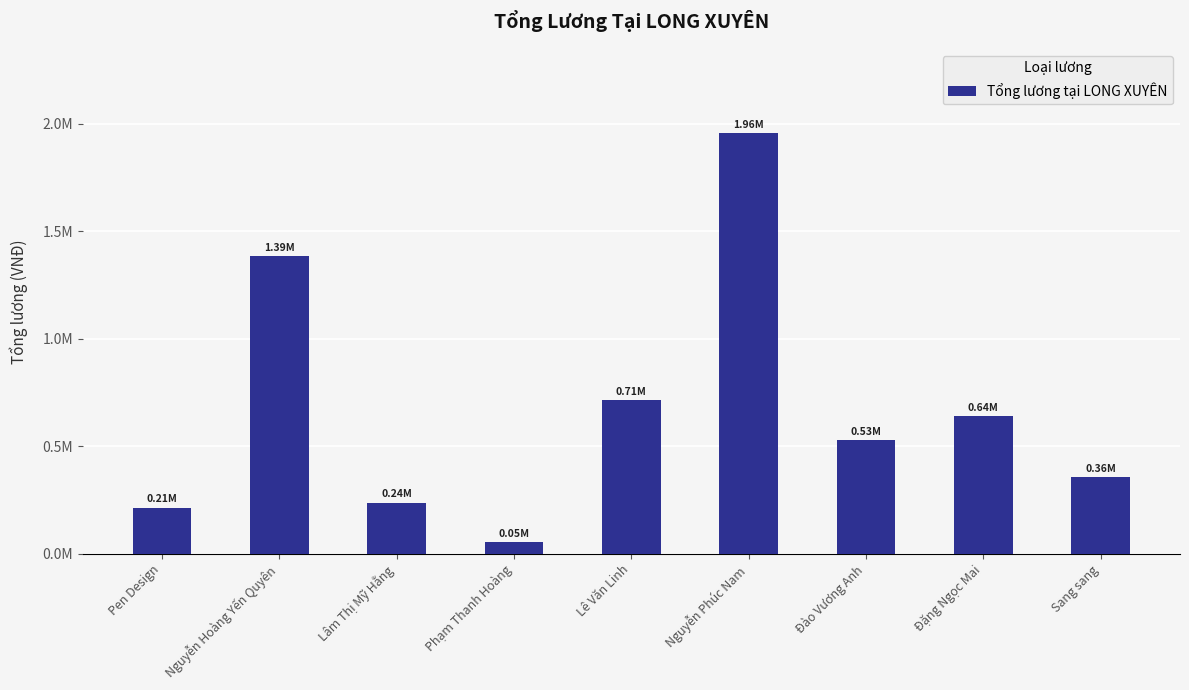

Reading left to right, extract all data points from this chart.

214285.7	1385714.3	238095.2	53571.4	714285.7	1957142.9	528571.4	640714.3	355357.1